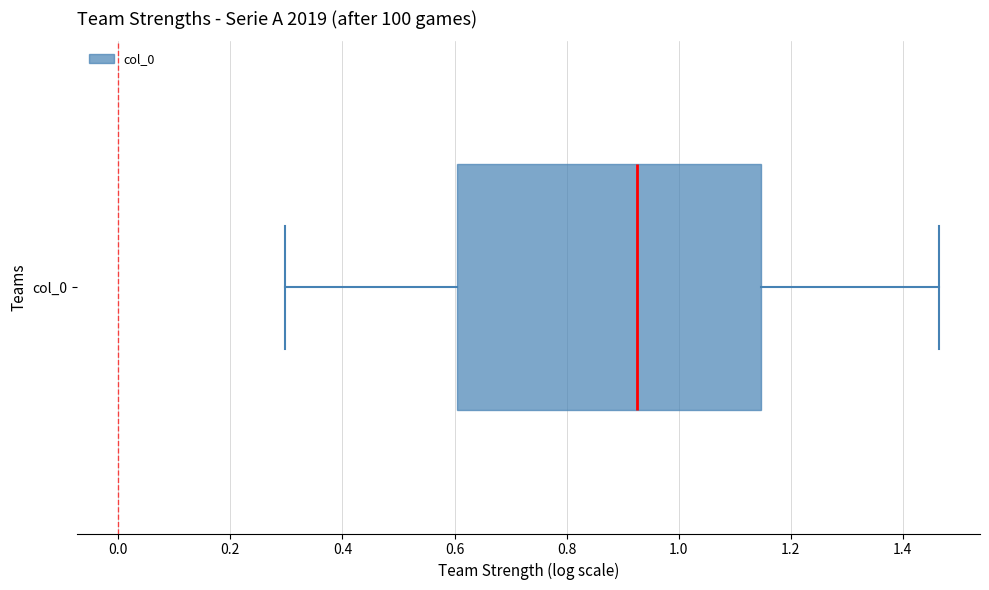

Read this box plot against the x-axis: the position of the median line, the range covered by the box, and the ends of both whiskers. The values are not printed on the chart, so give them approximately, as read against the axis.

median 0.92, box 0.60 to 1.14, whiskers 0.30 to 1.46